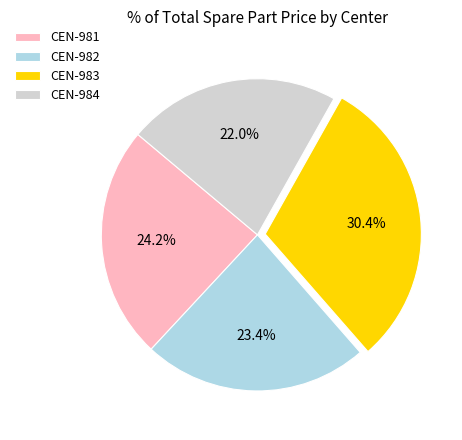

What is the ratio of the value at CEN-982 to the value at CEN-983?

0.8